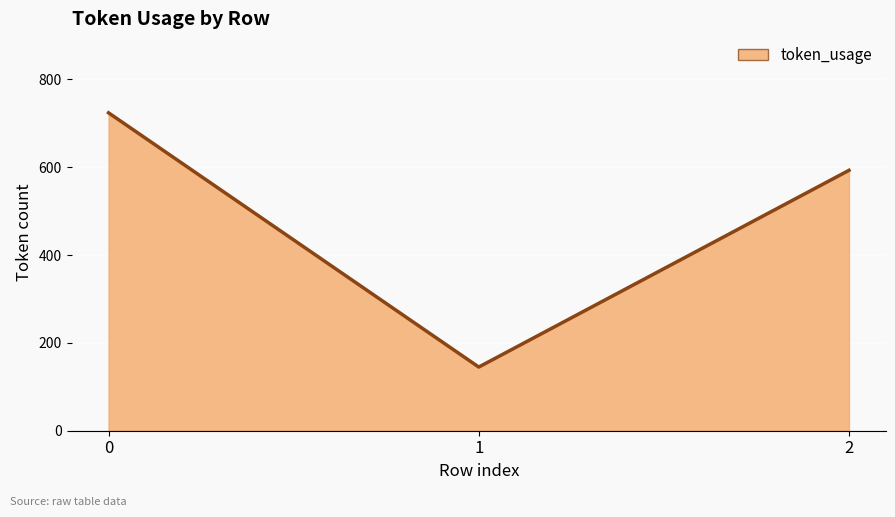

List the labels in order of value, largest first.

0, 2, 1